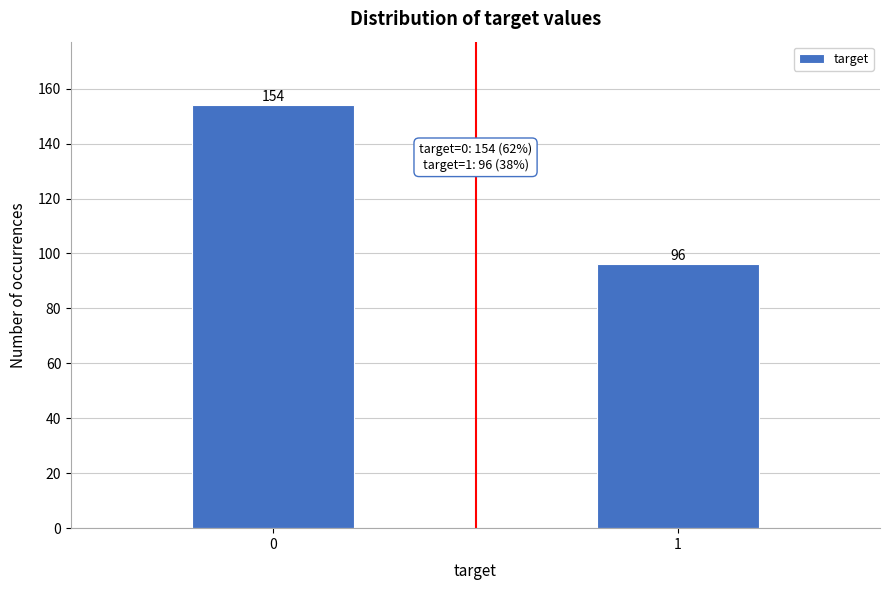

Reading left to right, what are all the values shown in this chart?

0=154	1=96